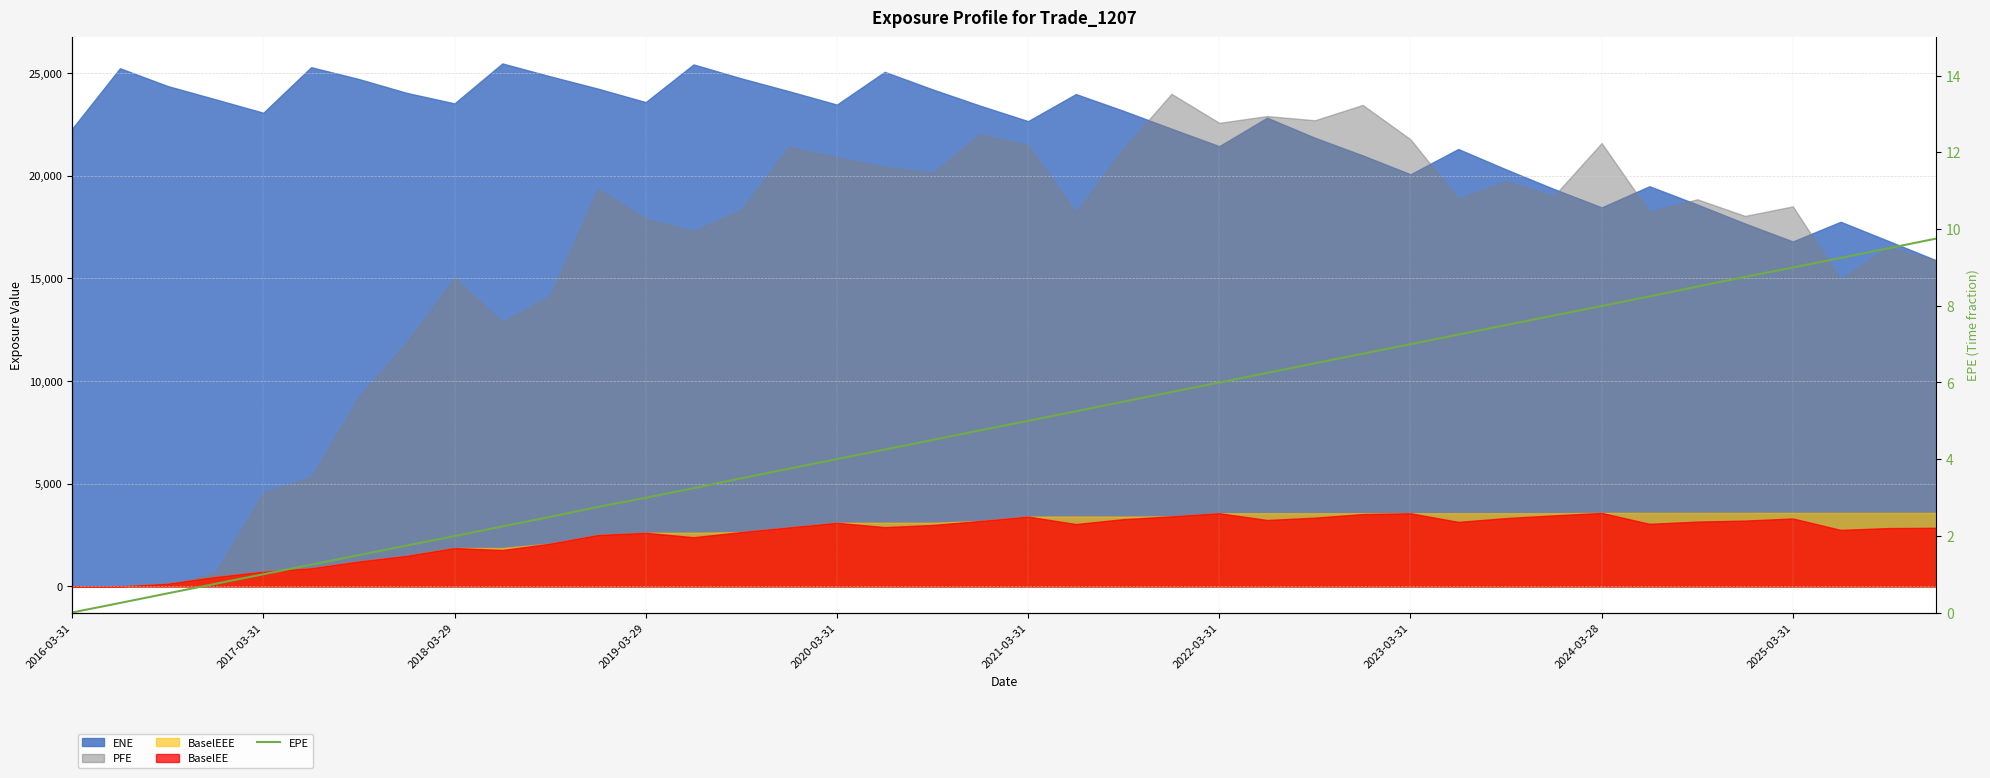

Read the value at 22.

5.5